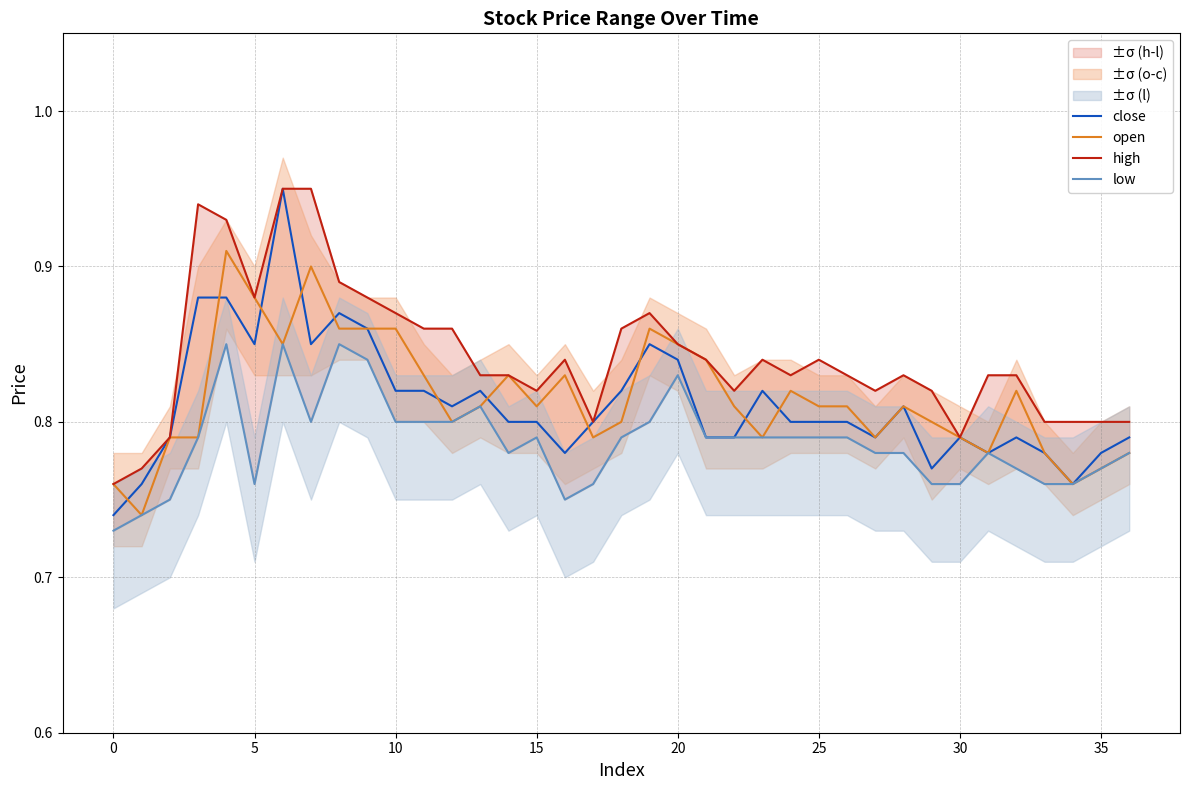

Reading right to left, what are all the values shown in this chart?

close: 0.8	0.8	0.8	0.8	0.8	0.8	0.8	0.8	0.8	0.8	0.8	0.8	0.8	0.8	0.8	0.8	0.8	0.8	0.8	0.8	0.8	0.8	0.8	0.8	0.8	0.8	0.8	0.9	0.9	0.8	0.9	0.8	0.9	0.9	0.8	0.8	0.7
open: 0.8	0.8	0.8	0.8	0.8	0.8	0.8	0.8	0.8	0.8	0.8	0.8	0.8	0.8	0.8	0.8	0.8	0.9	0.8	0.8	0.8	0.8	0.8	0.8	0.8	0.8	0.9	0.9	0.9	0.9	0.8	0.9	0.9	0.8	0.8	0.7	0.8
high: 0.8	0.8	0.8	0.8	0.8	0.8	0.8	0.8	0.8	0.8	0.8	0.8	0.8	0.8	0.8	0.8	0.8	0.9	0.9	0.8	0.8	0.8	0.8	0.8	0.9	0.9	0.9	0.9	0.9	0.9	0.9	0.9	0.9	0.9	0.8	0.8	0.8
low: 0.8	0.8	0.8	0.8	0.8	0.8	0.8	0.8	0.8	0.8	0.8	0.8	0.8	0.8	0.8	0.8	0.8	0.8	0.8	0.8	0.8	0.8	0.8	0.8	0.8	0.8	0.8	0.8	0.8	0.8	0.8	0.8	0.8	0.8	0.8	0.7	0.7